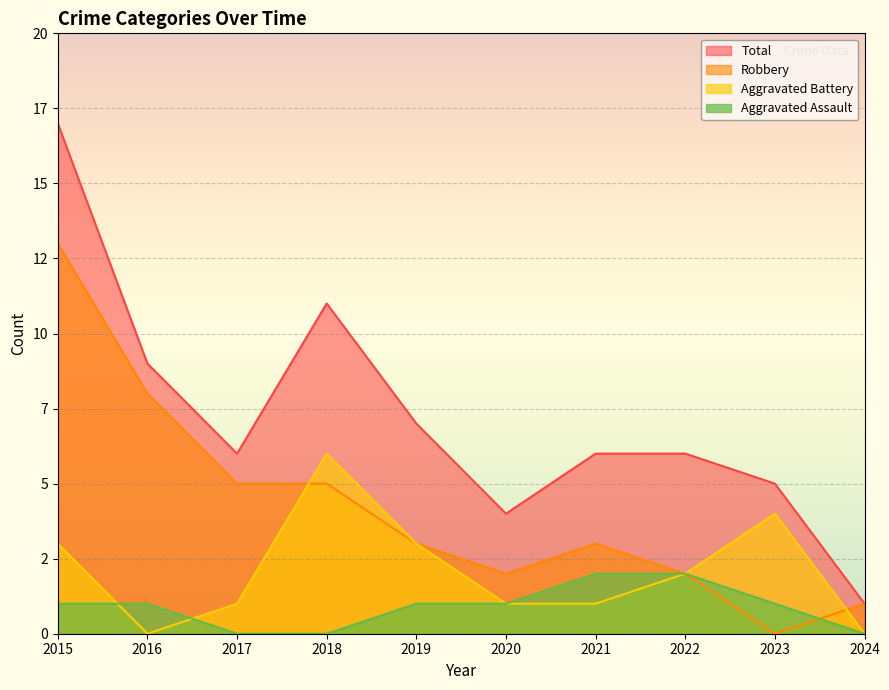

Where do Aggravated Assault and Robbery first cross each other?

2023 and 2024